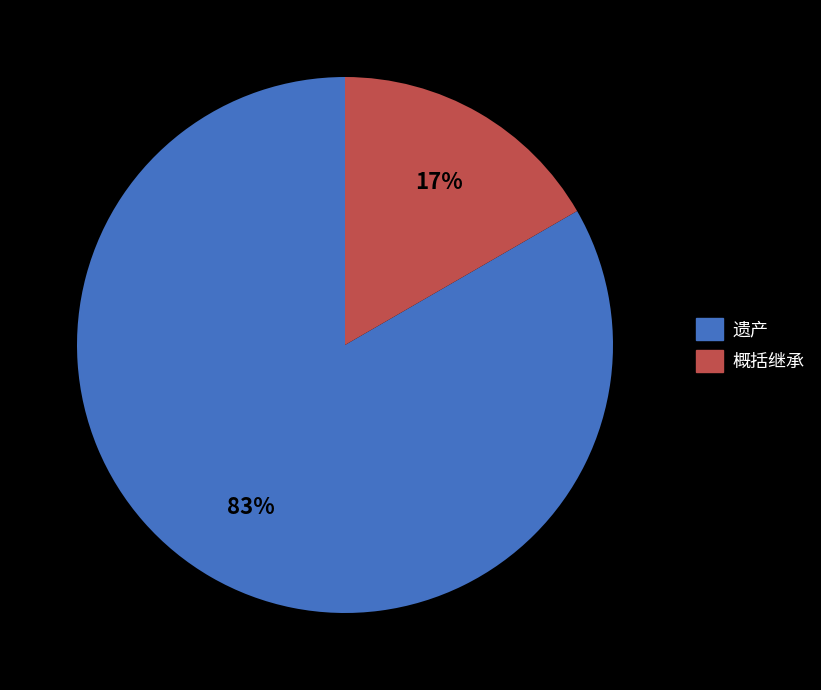

Rank the categories by value from lowest to highest.

概括继承, 遗产